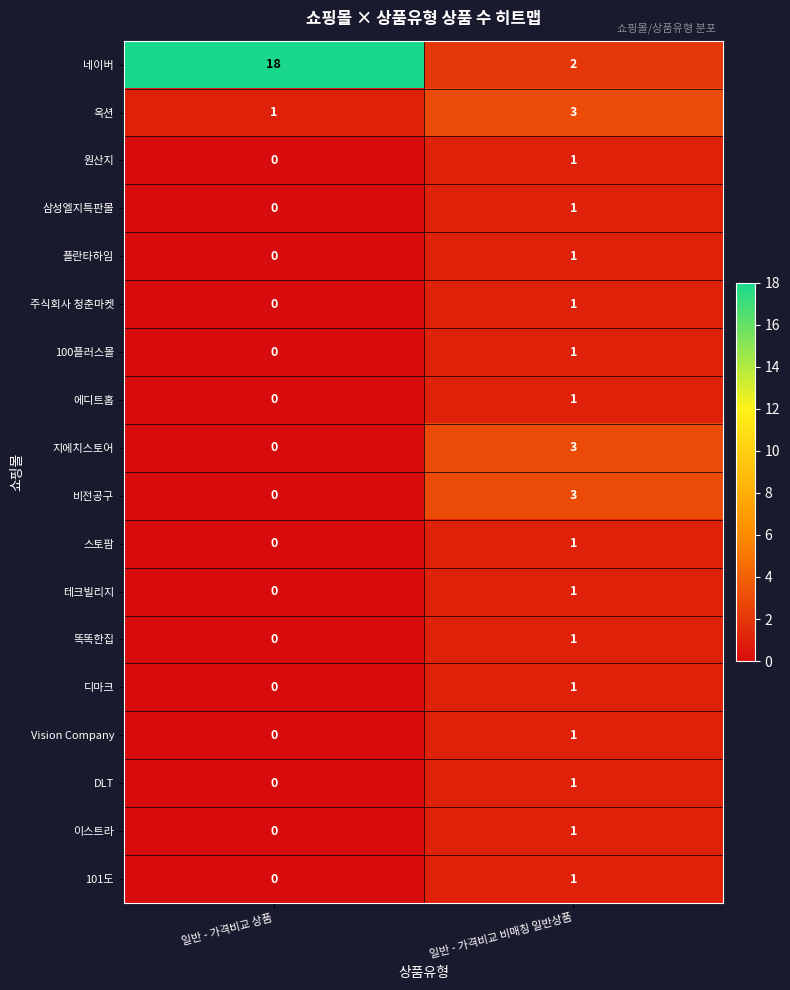

True or false: 비전공구 has a value of 3 at 일반 - 가격비교 비매칭 일반상품.

True